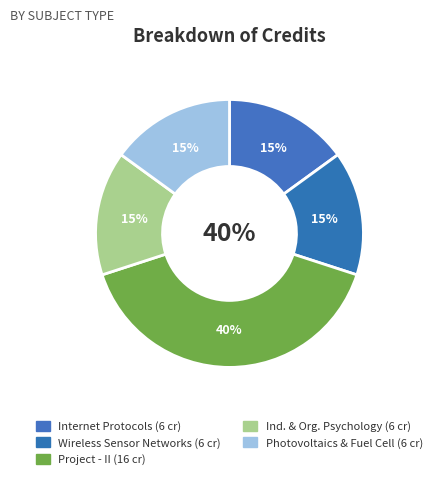

What percentage do Project - II and Industrial and Organizational Psychology together represent?

55.0%